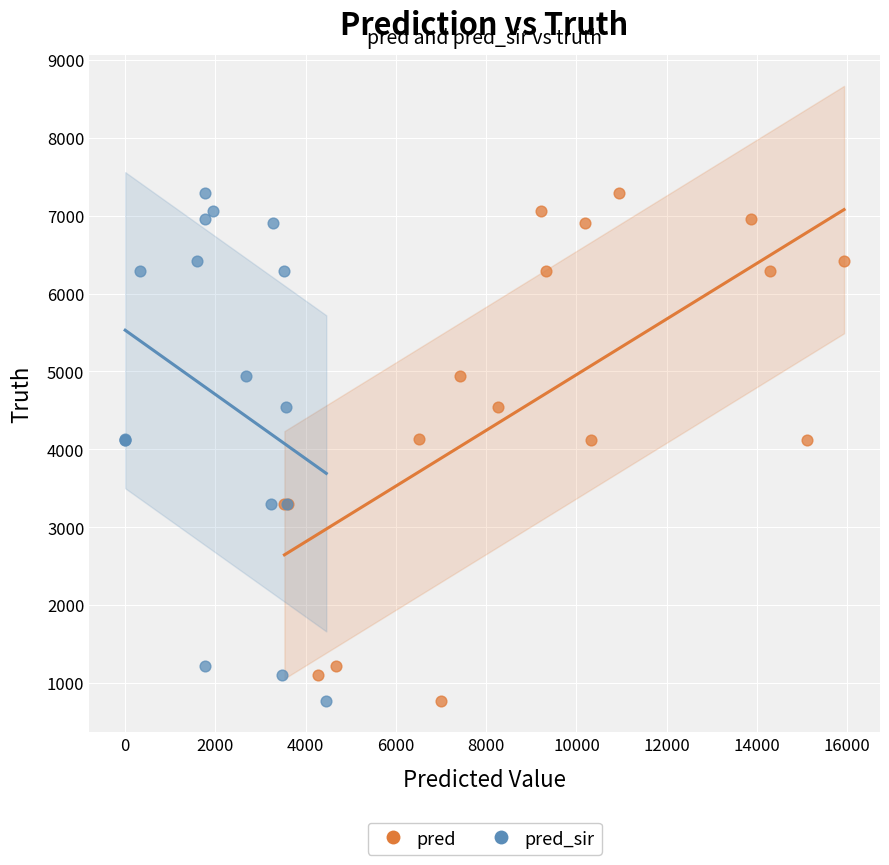

What are all the series names shown in the legend?

pred, pred_sir